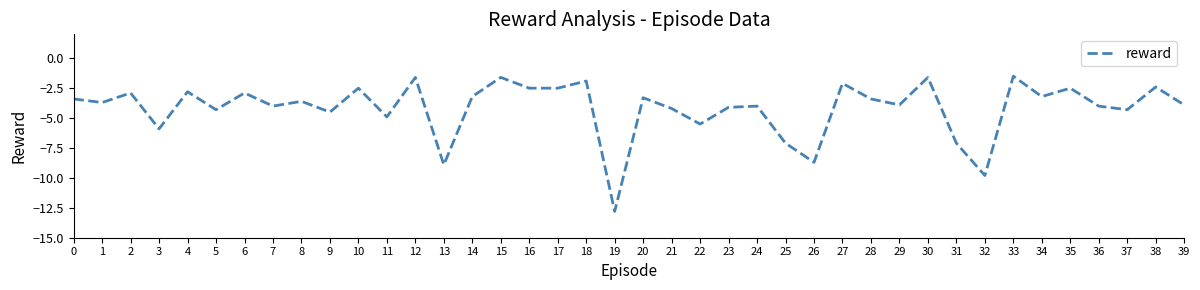

The chart shows a value of -3.0 at 27. True or false?

False